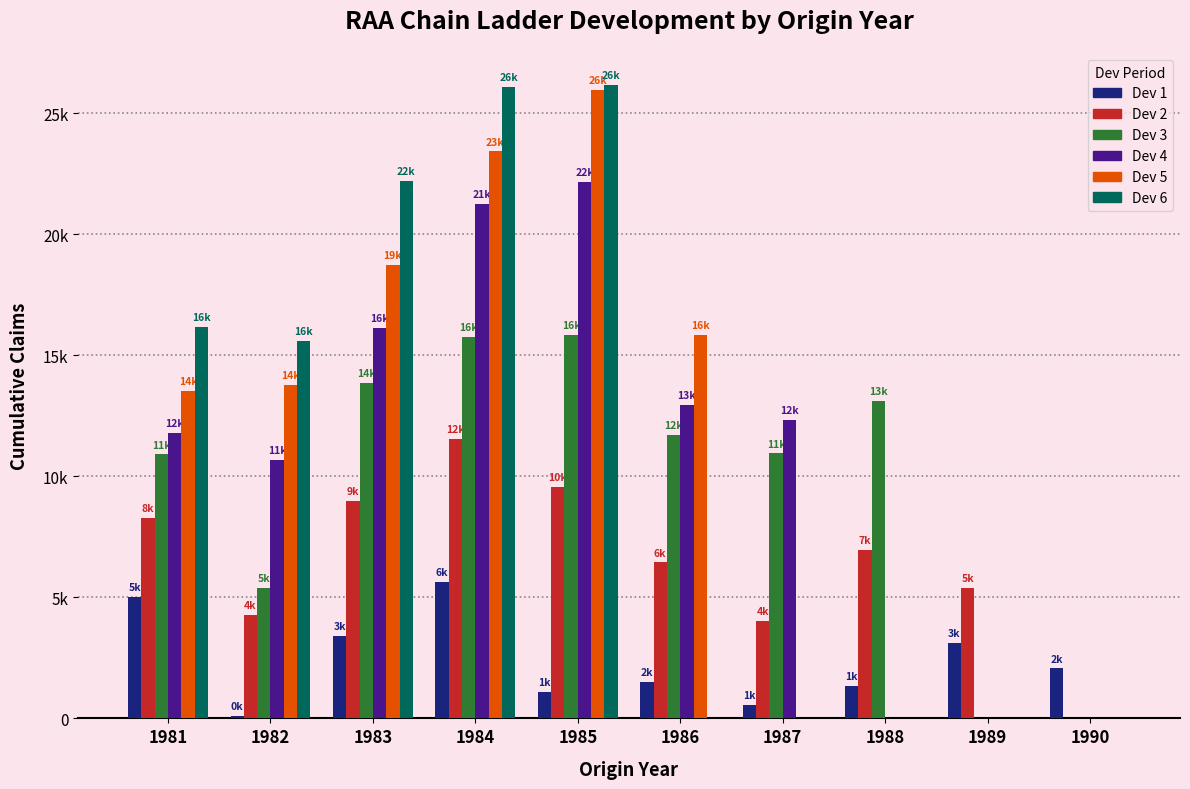

How many groups of bars are there?

10